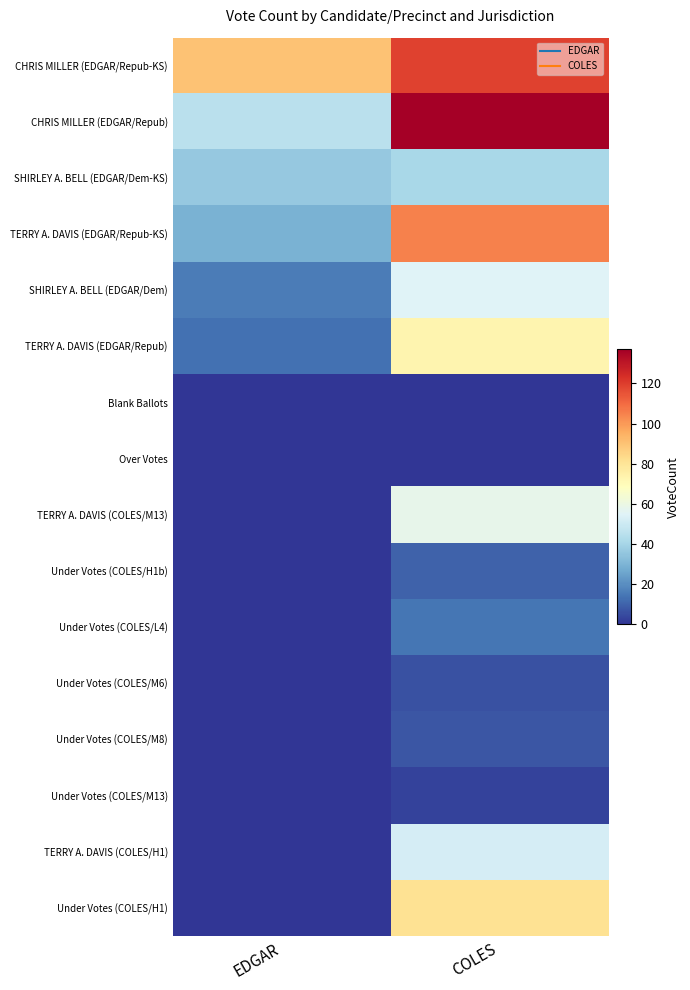

Which series changed the most between EDGAR and COLES?

CHRIS MILLER (EDGAR/Repub)